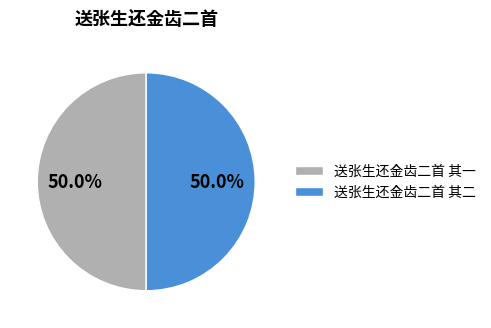

What is the ratio of the value at 送张生还金齿二首 其二 to the value at 送张生还金齿二首 其一?

1.0